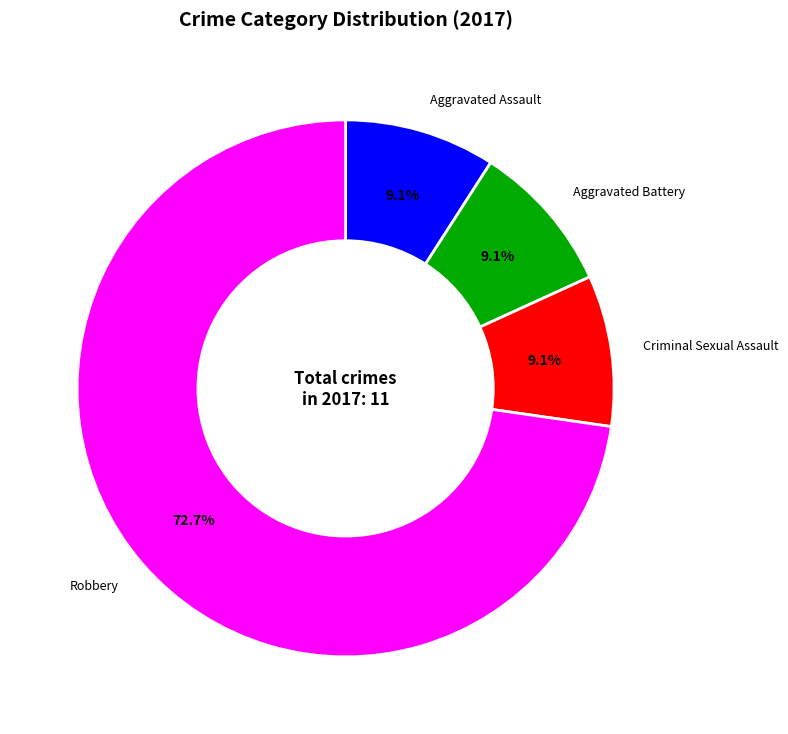

What is the ratio of the value at Criminal Sexual Assault to the value at Robbery?

0.1